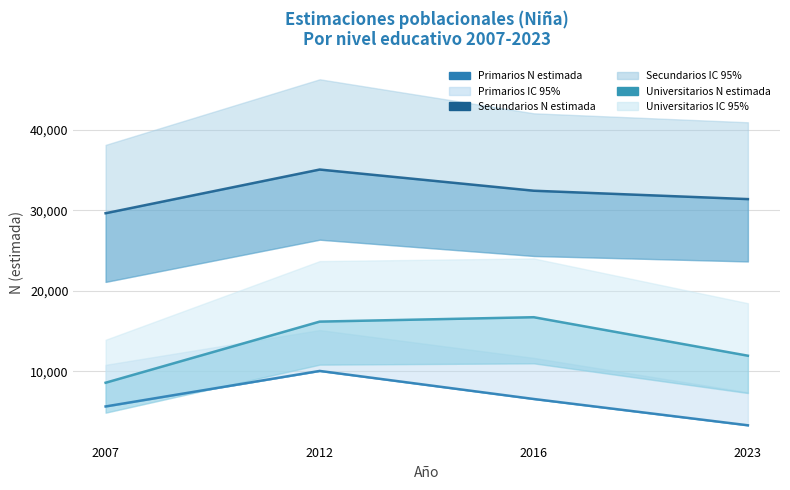

How many values in the Universitarios N estimada series are below 16181?

2